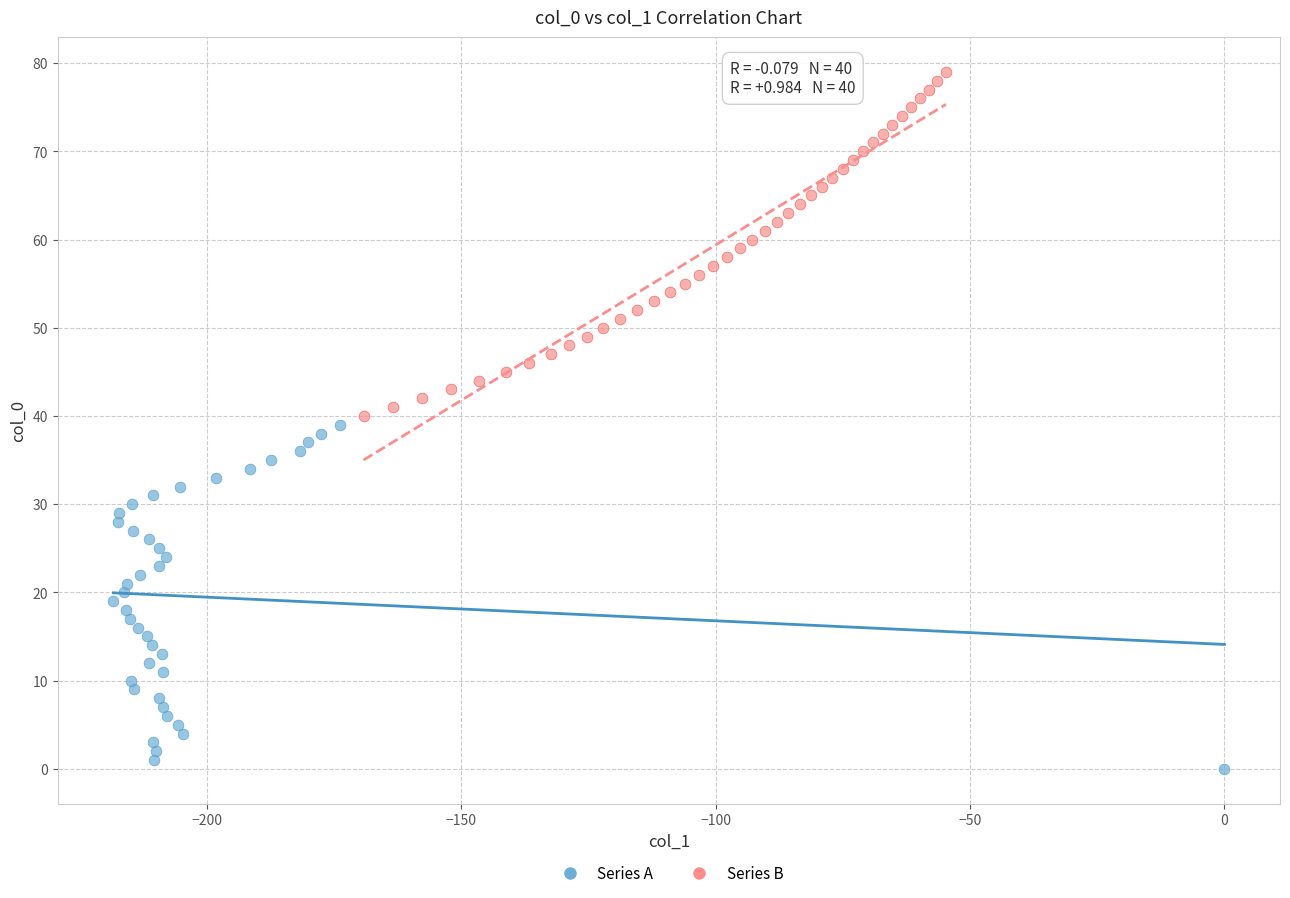

Which series reaches the maximum Y coordinate?

Series B